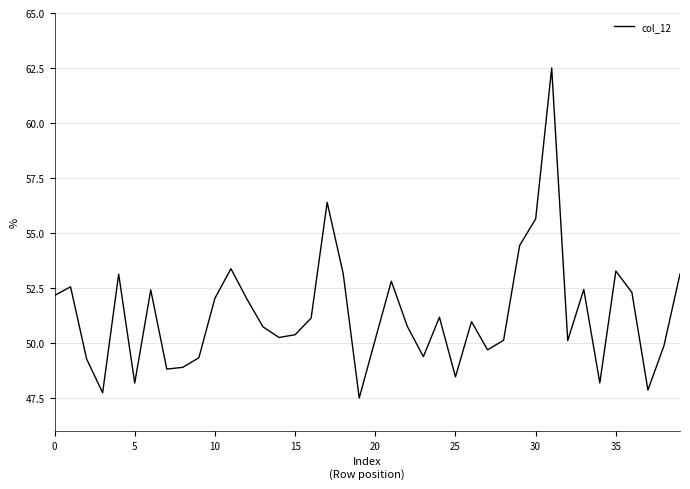

What is the minimum value shown in the chart?

47.5